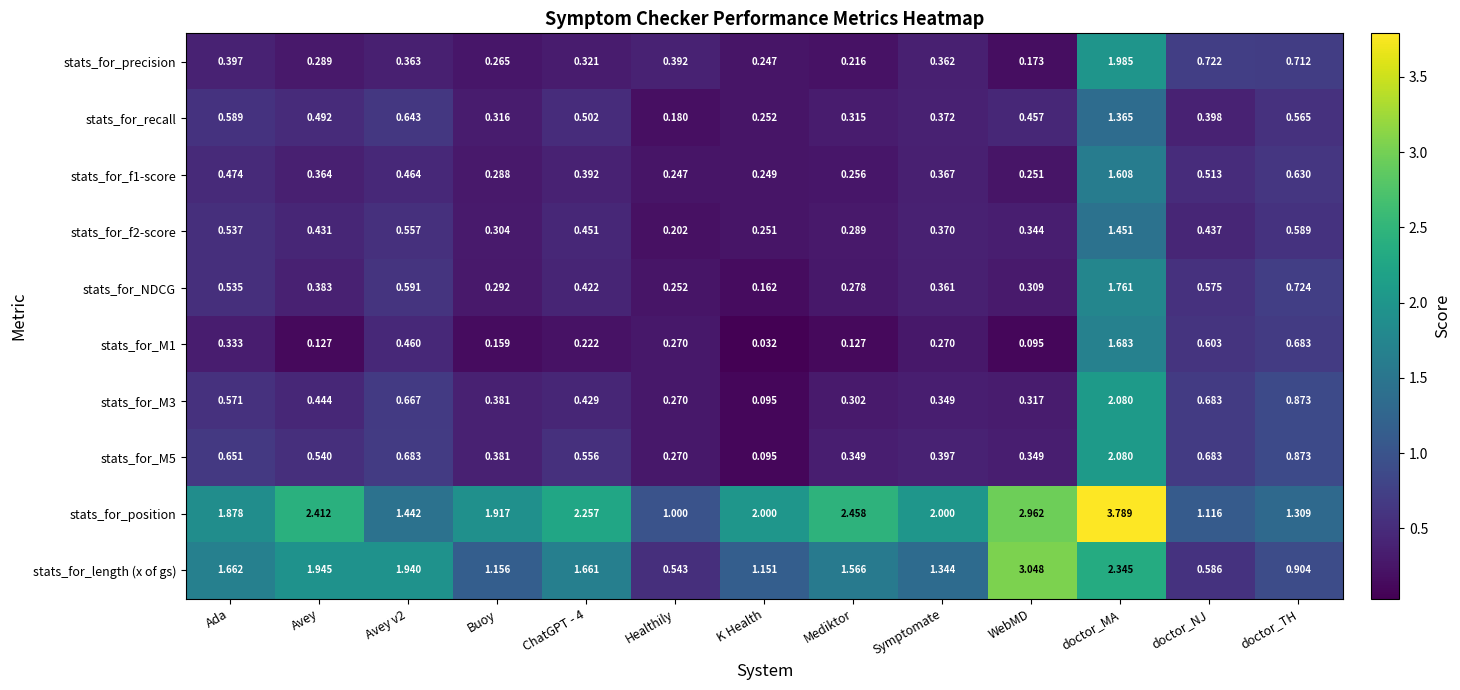

Which category has the lowest value across all series?

K Health